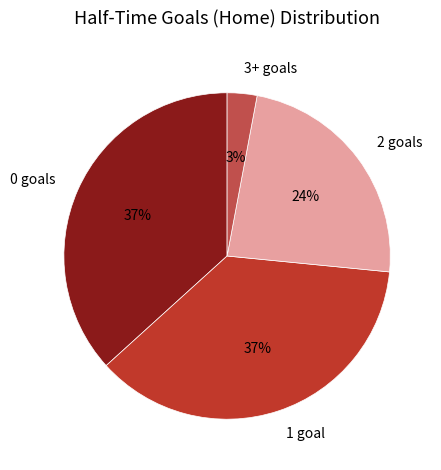

Between 3+ goals and 1 goal, which is larger?

1 goal